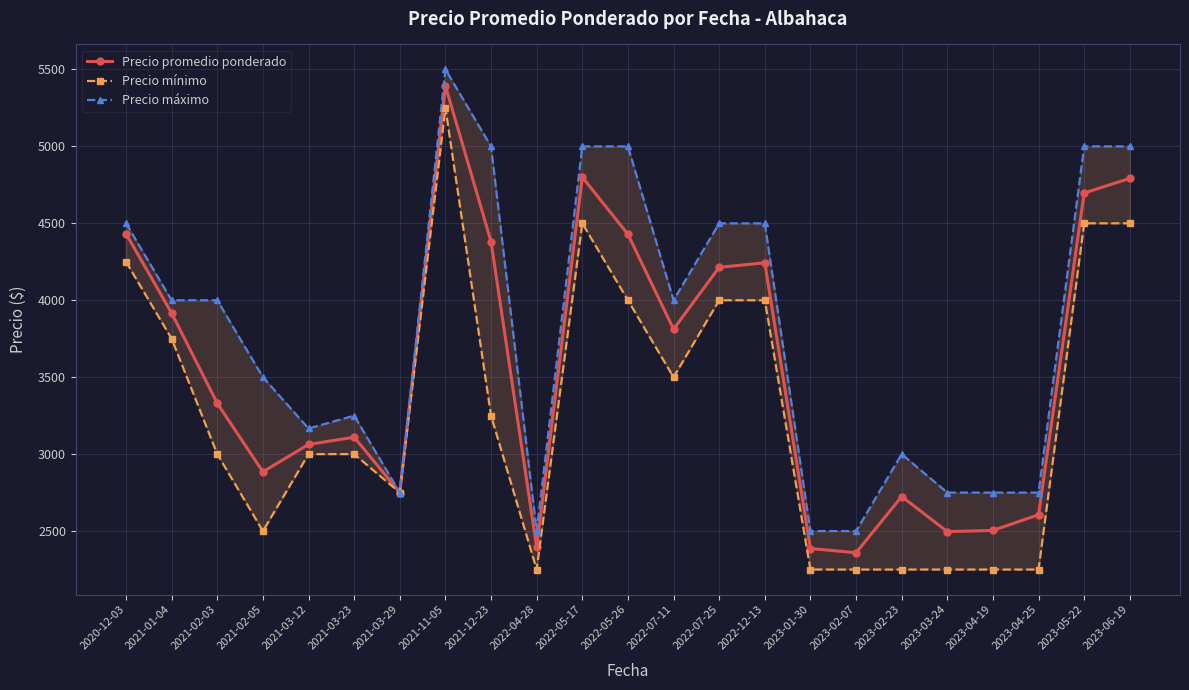

What is the value of the Precio promedio ponderado point at the 19th from the left?

2496.5